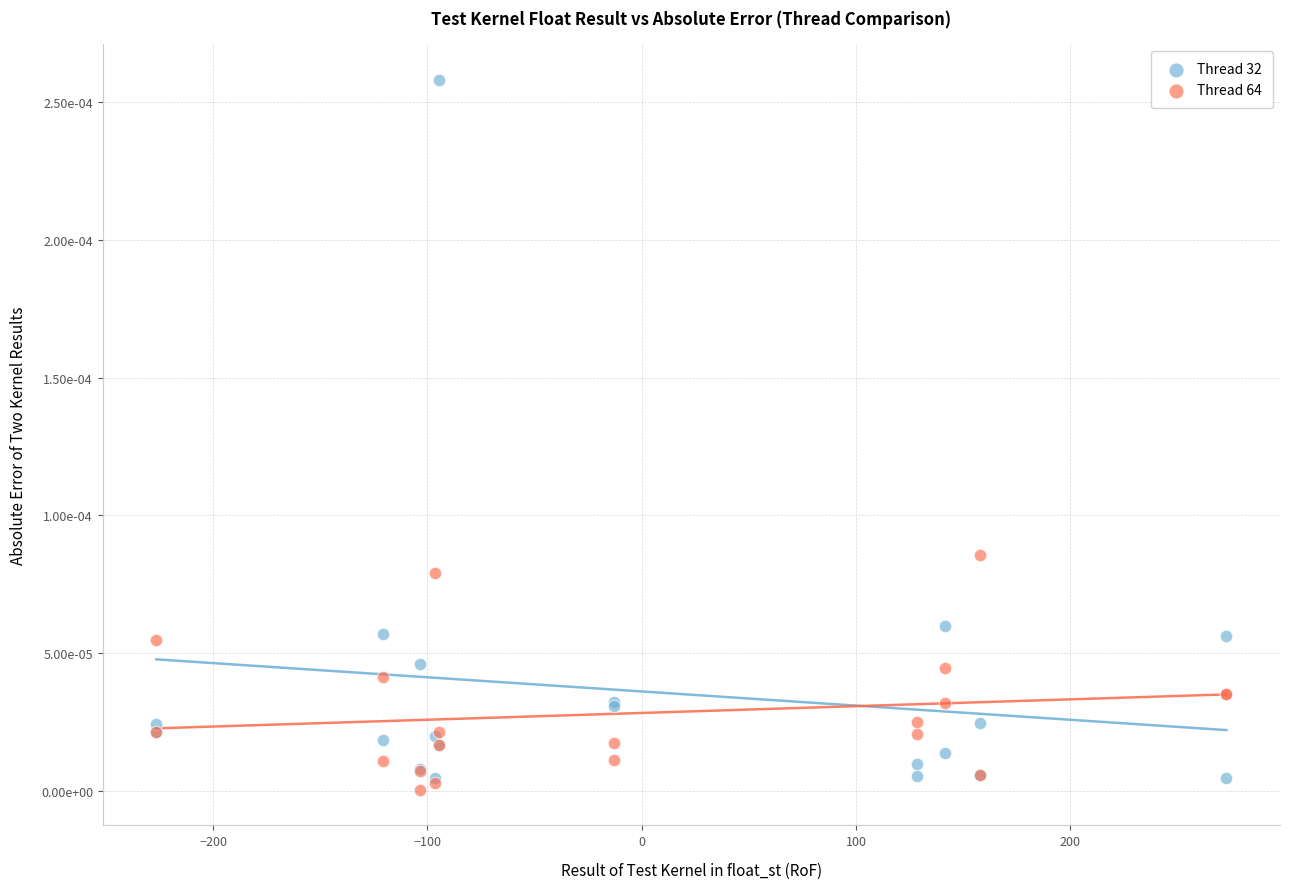

Which series has the widest spread of Y values?

Thread 32